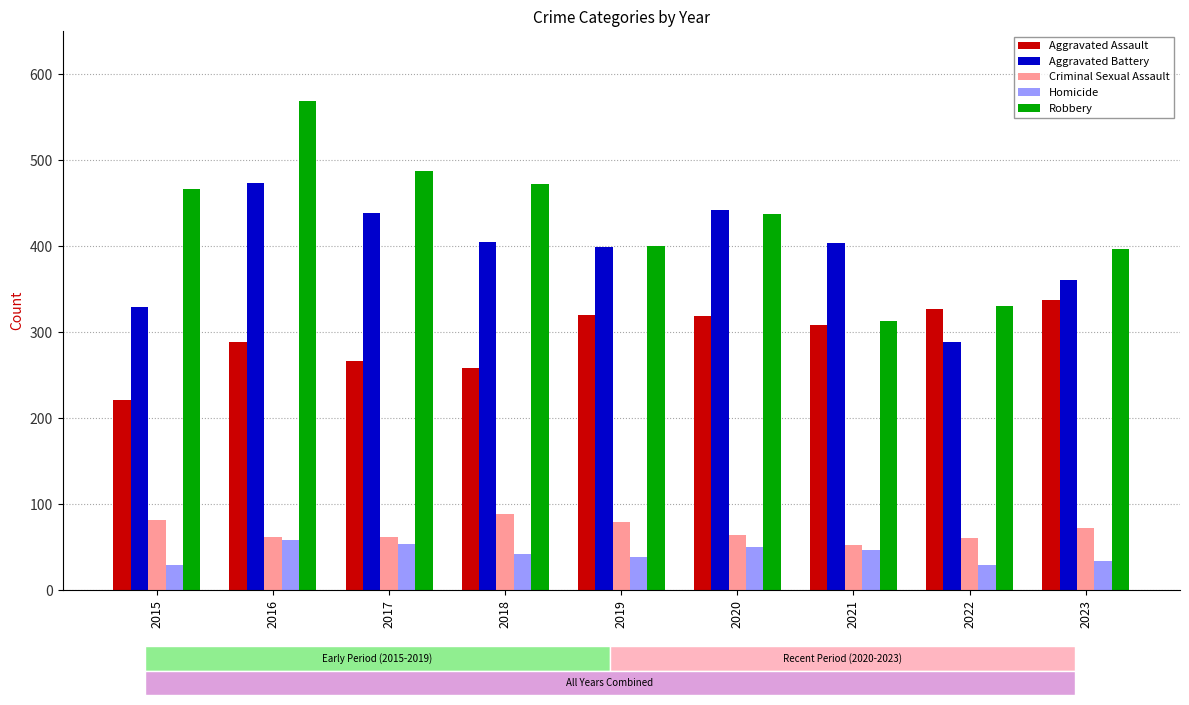

What is the sum of all Aggravated Assault values?

2644